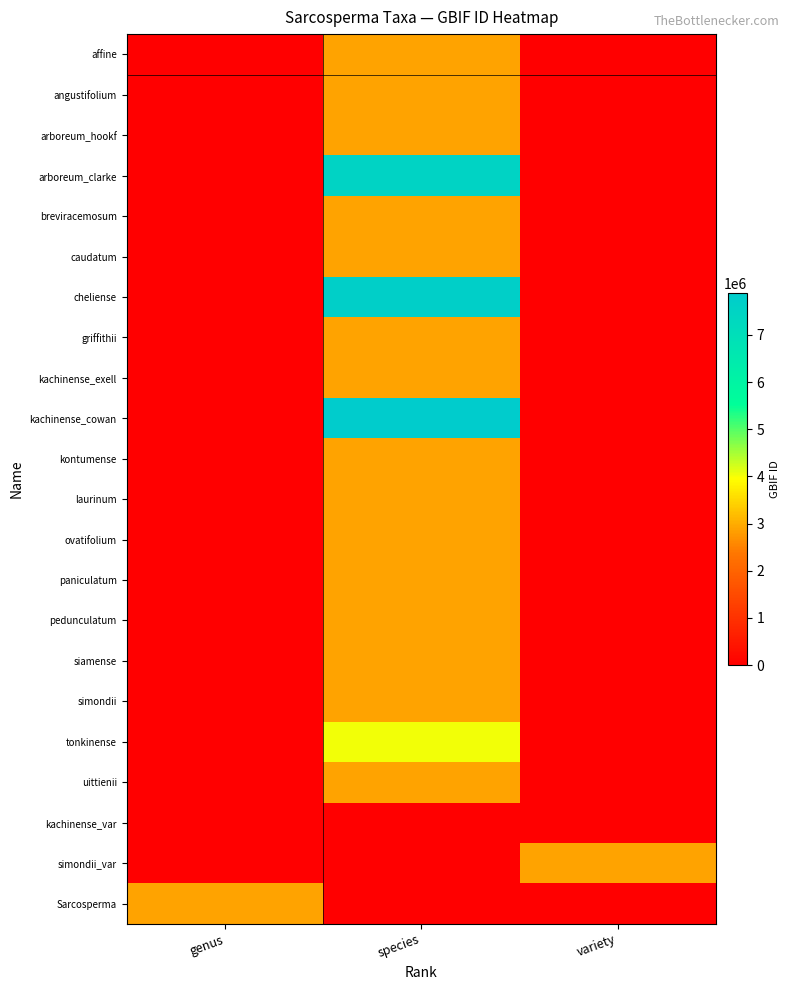

Which series has the largest range (max minus min)?

kachinense_cowan